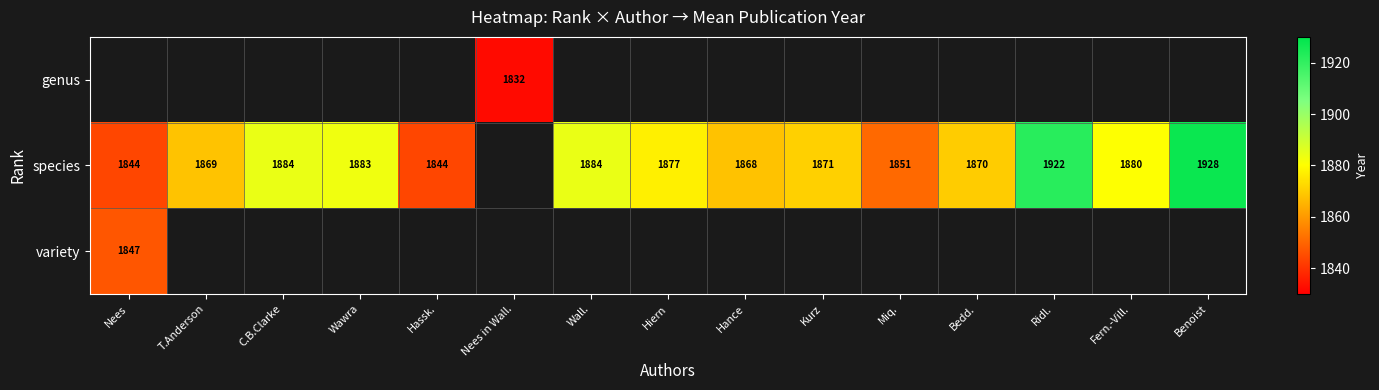

What is the difference between the species values at C.B.Clarke and Miq.?

33